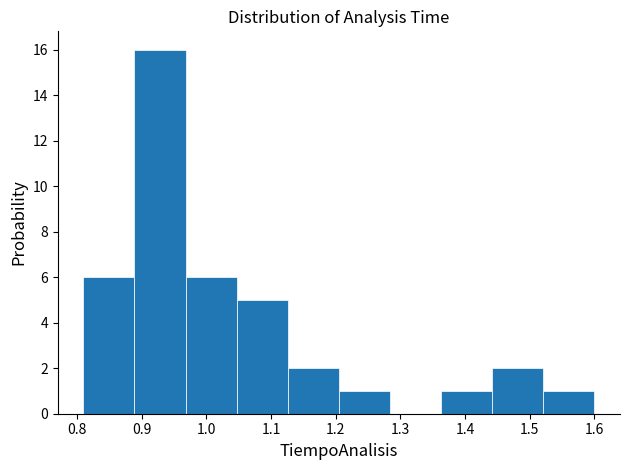

Reading left to right, list every bar in this chart as the range it spans on the x-axis followed by its height. Neither the bar edges nor the heights are printed on the chart, so give them approximately, as read against the axes.

0.810 to 0.889: 6
0.889 to 0.968: 16
0.968 to 1.047: 6
1.047 to 1.126: 5
1.126 to 1.205: 2
1.205 to 1.284: 1
1.284 to 1.363: 0
1.363 to 1.442: 1
1.442 to 1.521: 2
1.521 to 1.600: 1